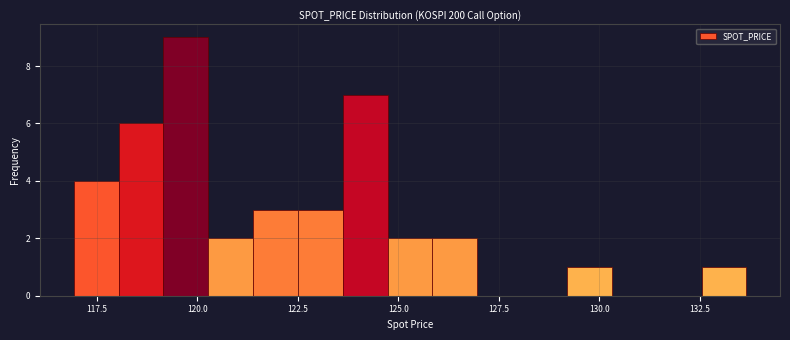

Read against the x-axis, roughly where is the centre of the tallest bar?

119.5